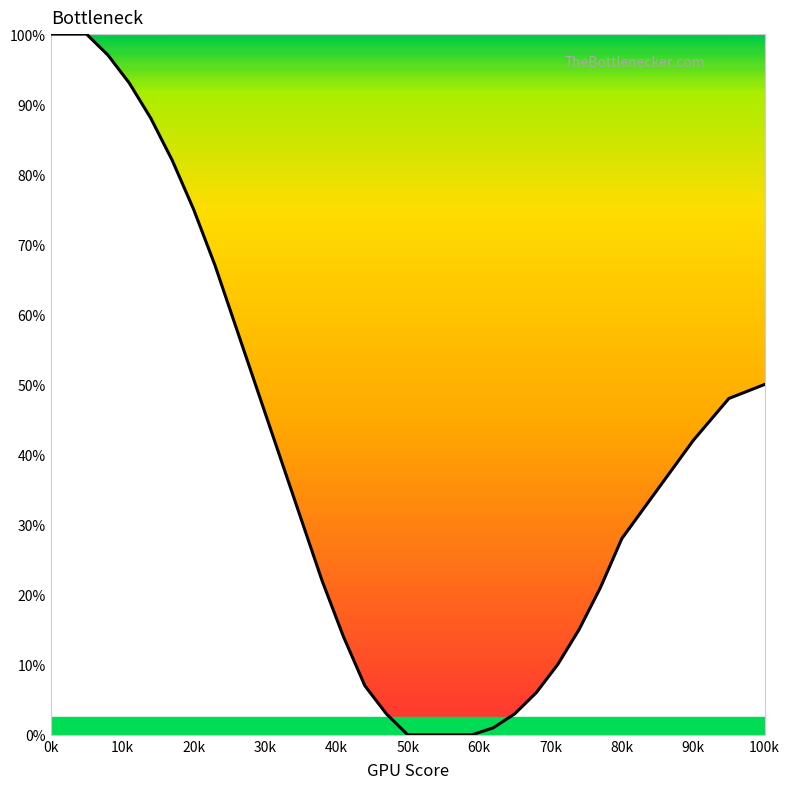

What is the difference between the maximum and minimum values?

100